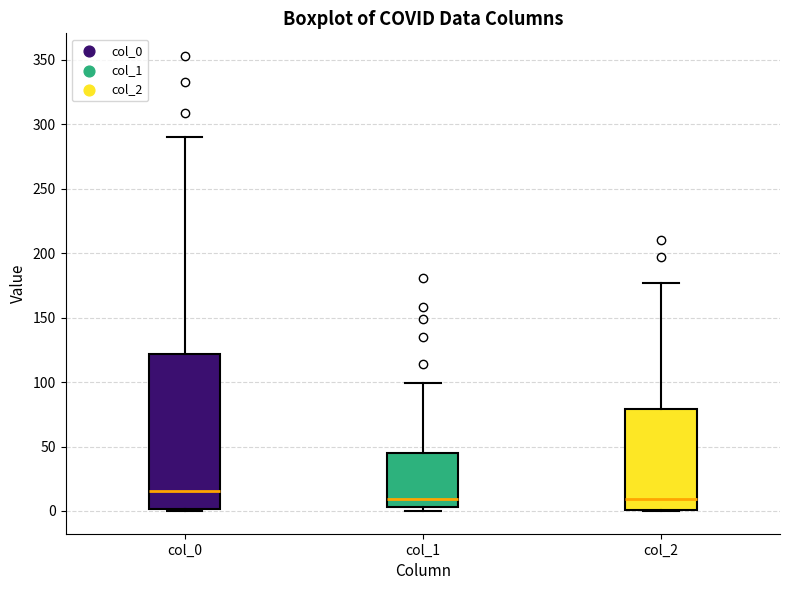

Reading left to right, transcribe this box plot: for each box, give where its median line is, the range the box spans, and where its two whiskers end, as read against the y-axis. The values are not printed on the chart, so give them approximately, as read against the axis.

col_0: median 15, box 0 to 120, whiskers 0 to 290
col_1: median 10, box 5 to 45, whiskers 0 to 100
col_2: median 10, box 0 to 80, whiskers 0 to 175